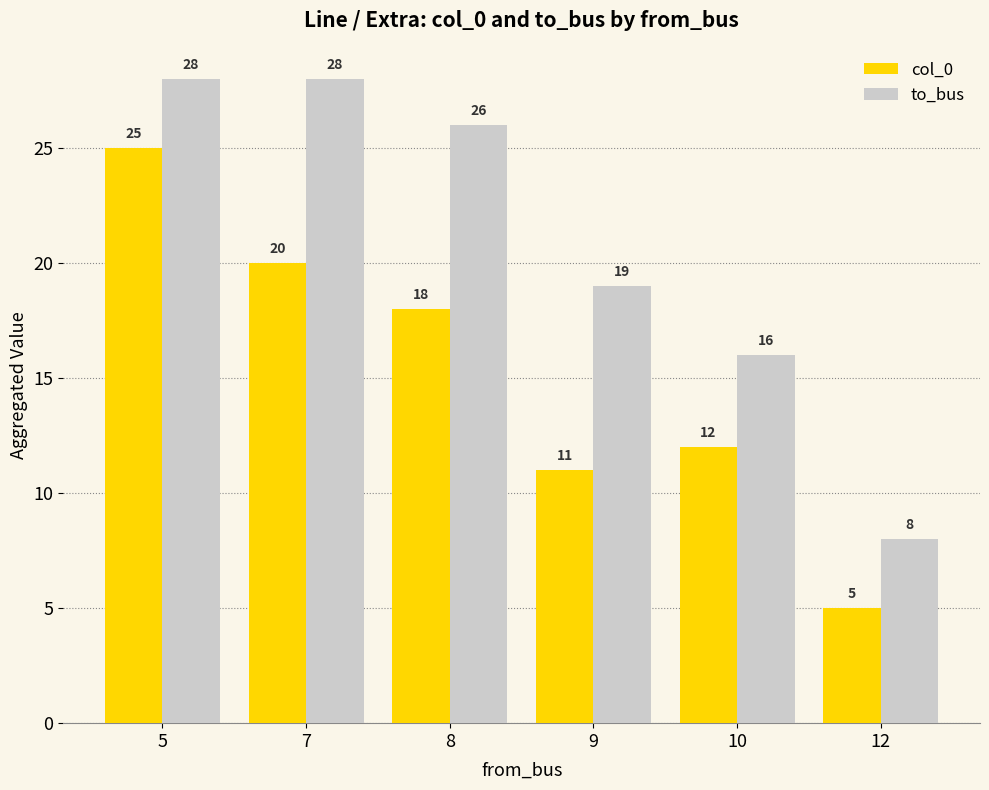

Reading left to right, transcribe all the data shown in this chart.

col_0: 25	20	18	11	12	5
to_bus: 28	28	26	19	16	8